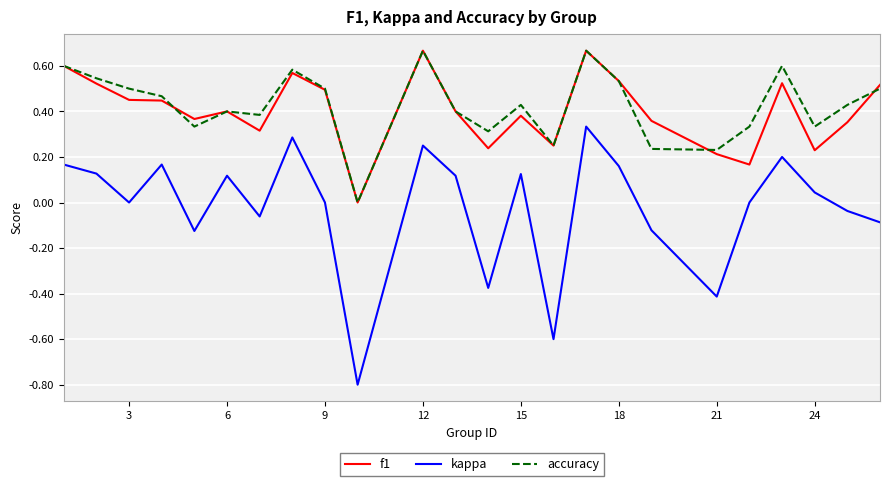

True or false: kappa and accuracy cross at least once.

False